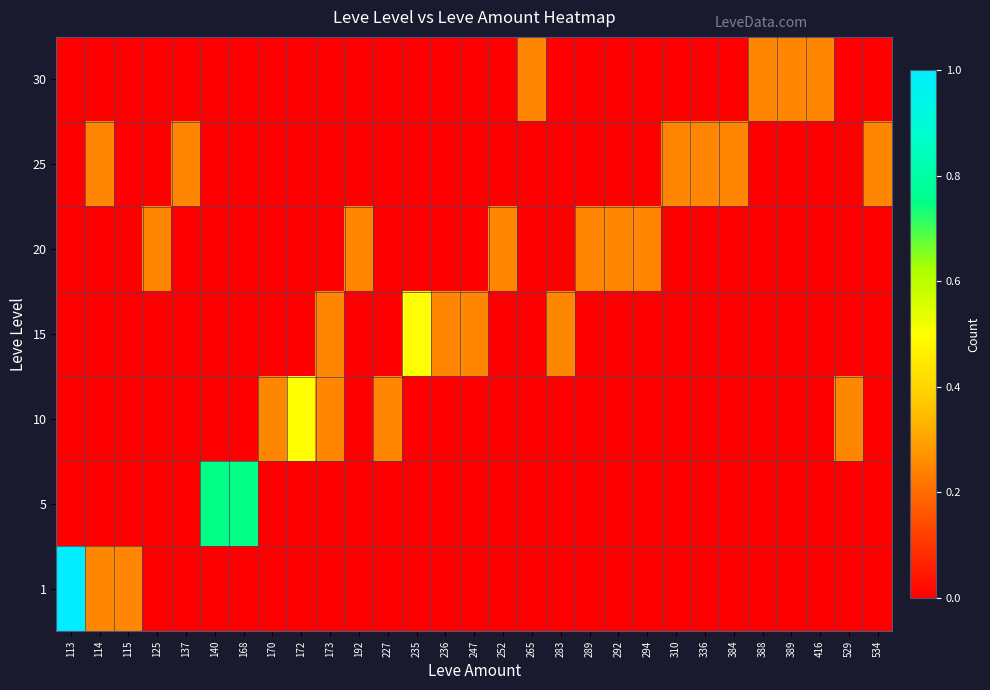

What is the maximum value shown in the chart?

1.0